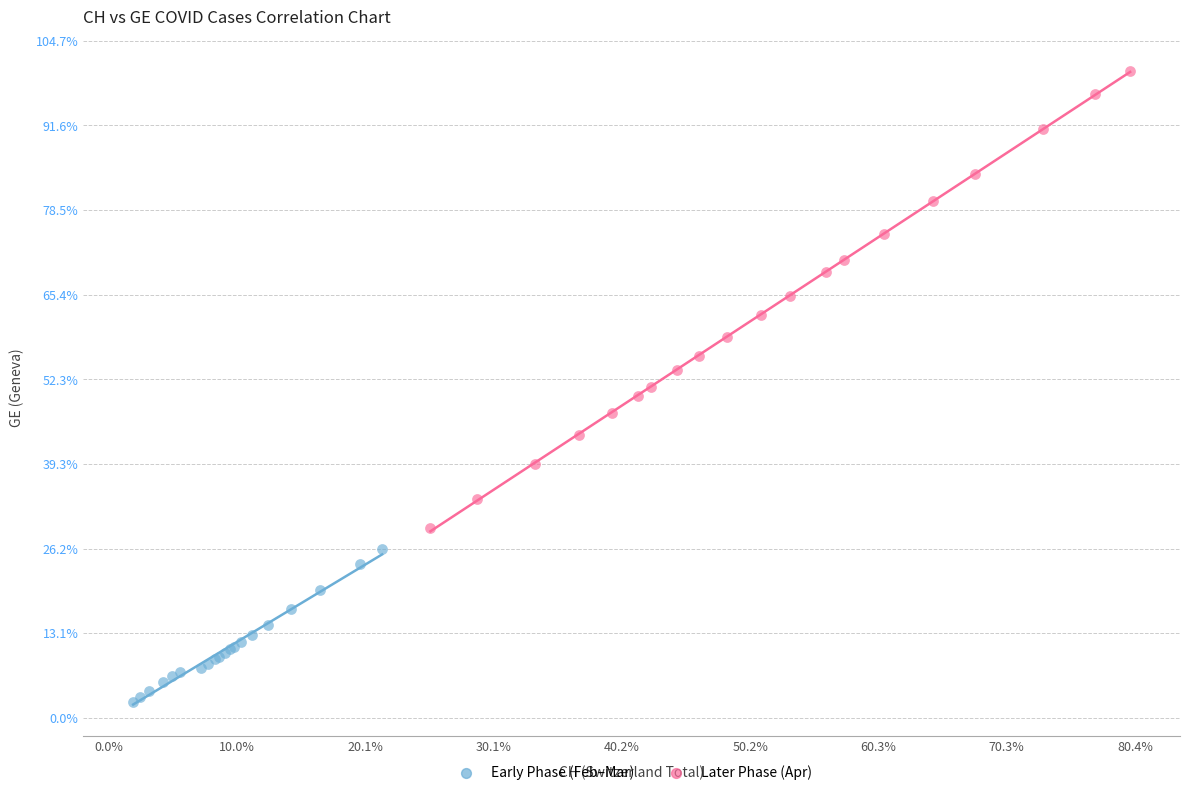

Which series reaches the minimum Y coordinate?

Early Phase (Feb–Mar)